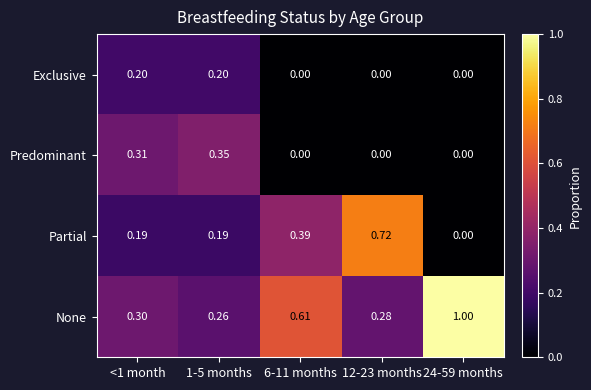

At how many categories does at least one series exceed 0?

5